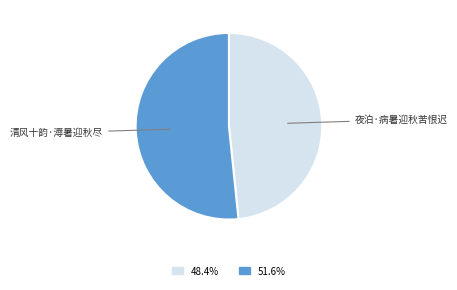

Is there a majority slice in this chart?

Yes